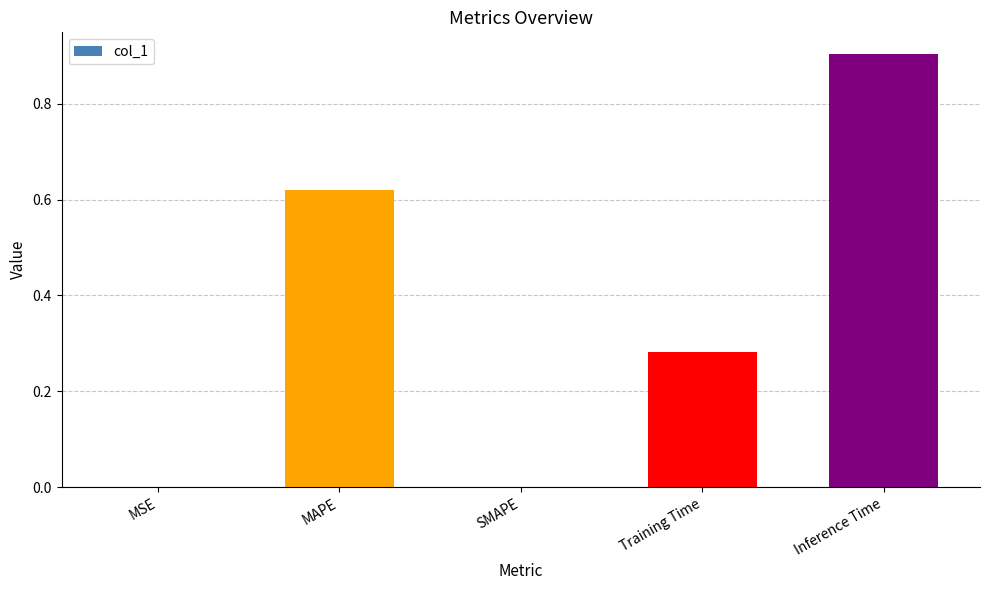

Read the value at Inference Time.

0.9